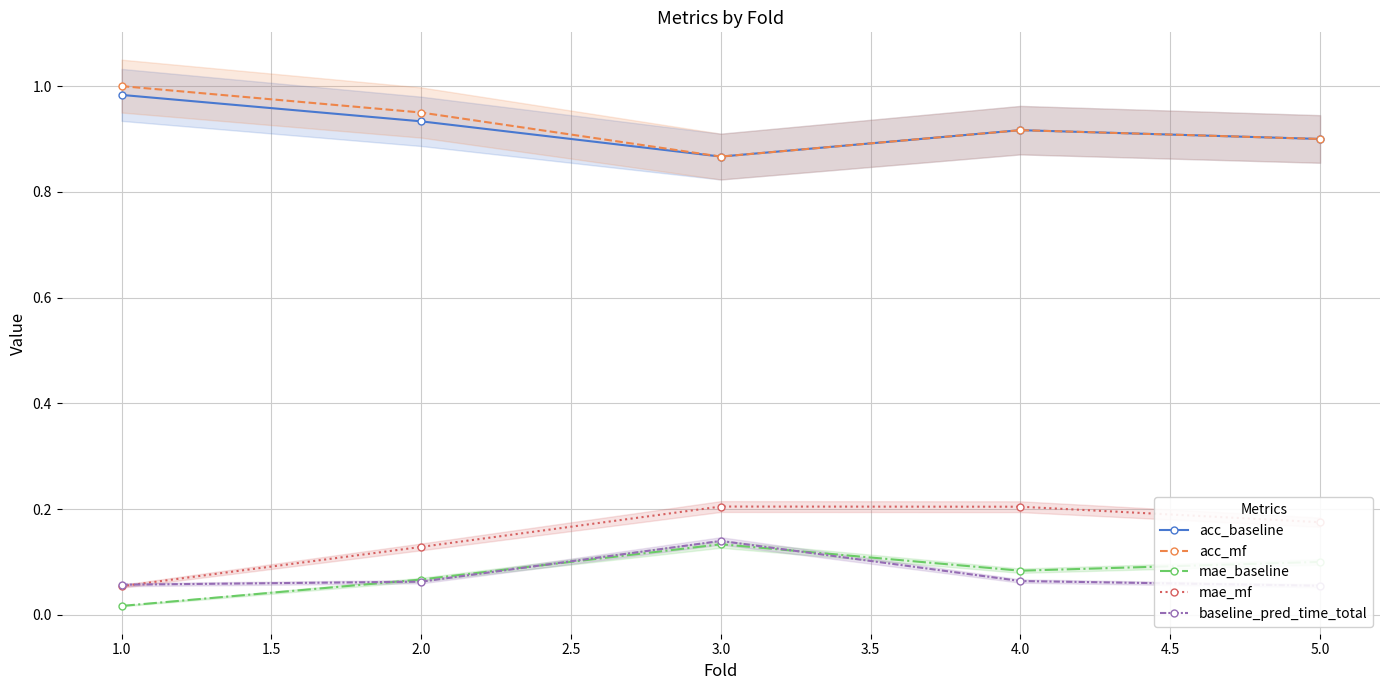

At which label does acc_mf reach its minimum?

3.0